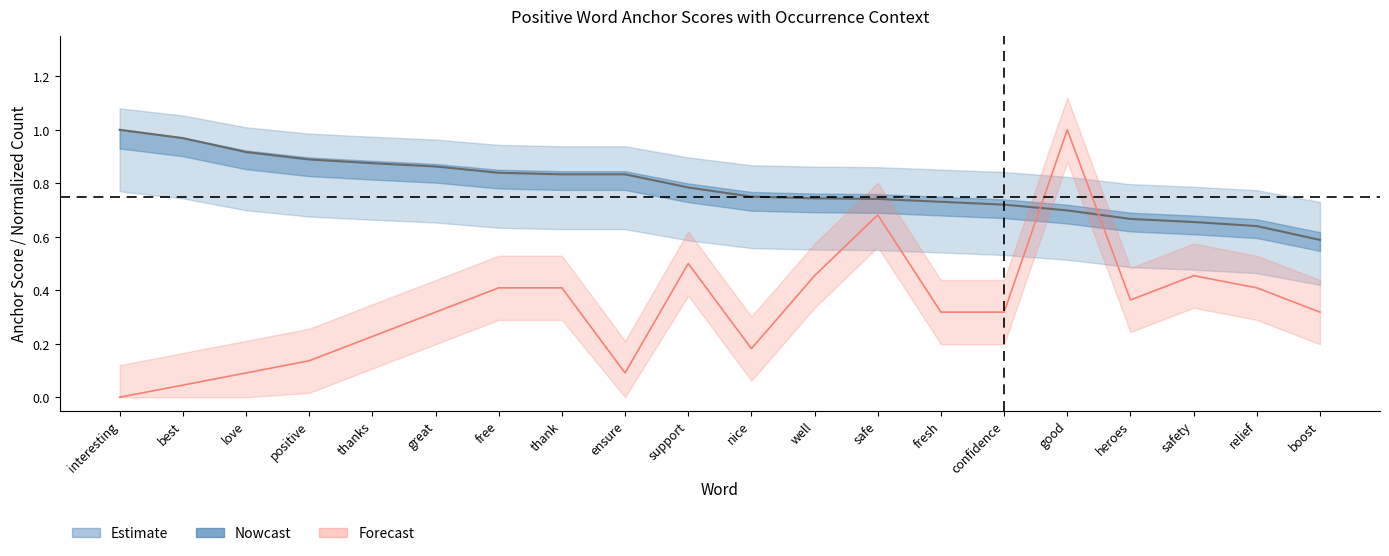

What is the sum of all values?

15.7